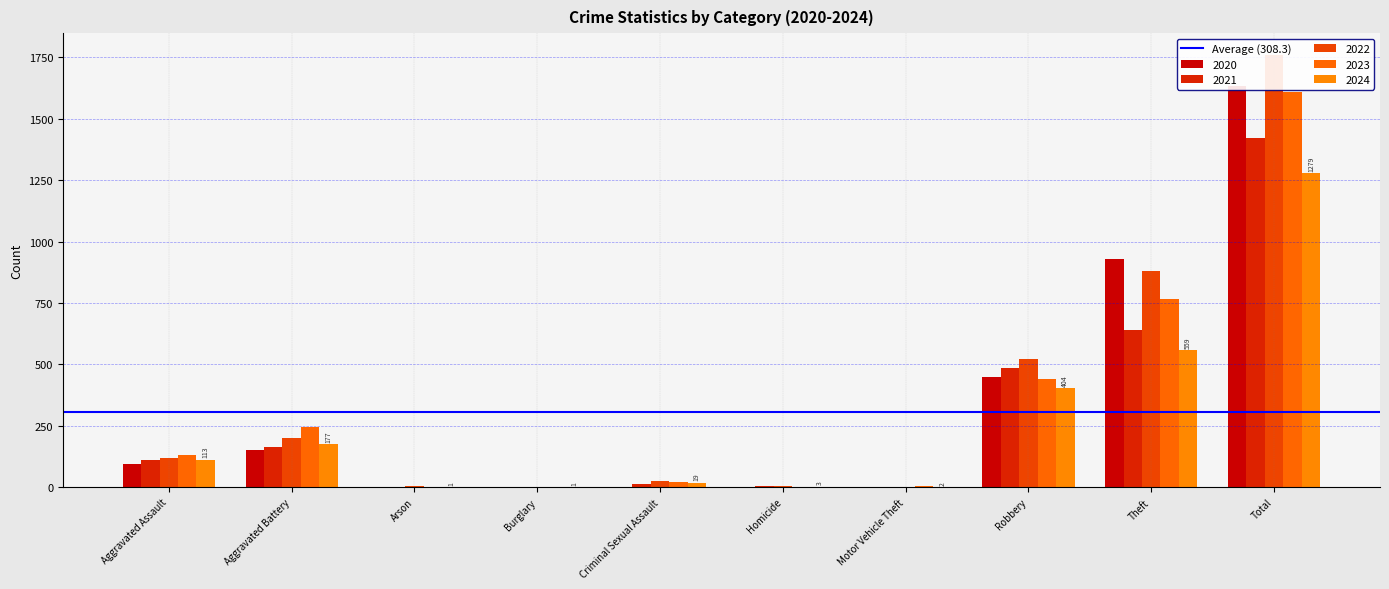

What is the difference between the 2023 values at Theft and Arson?

764